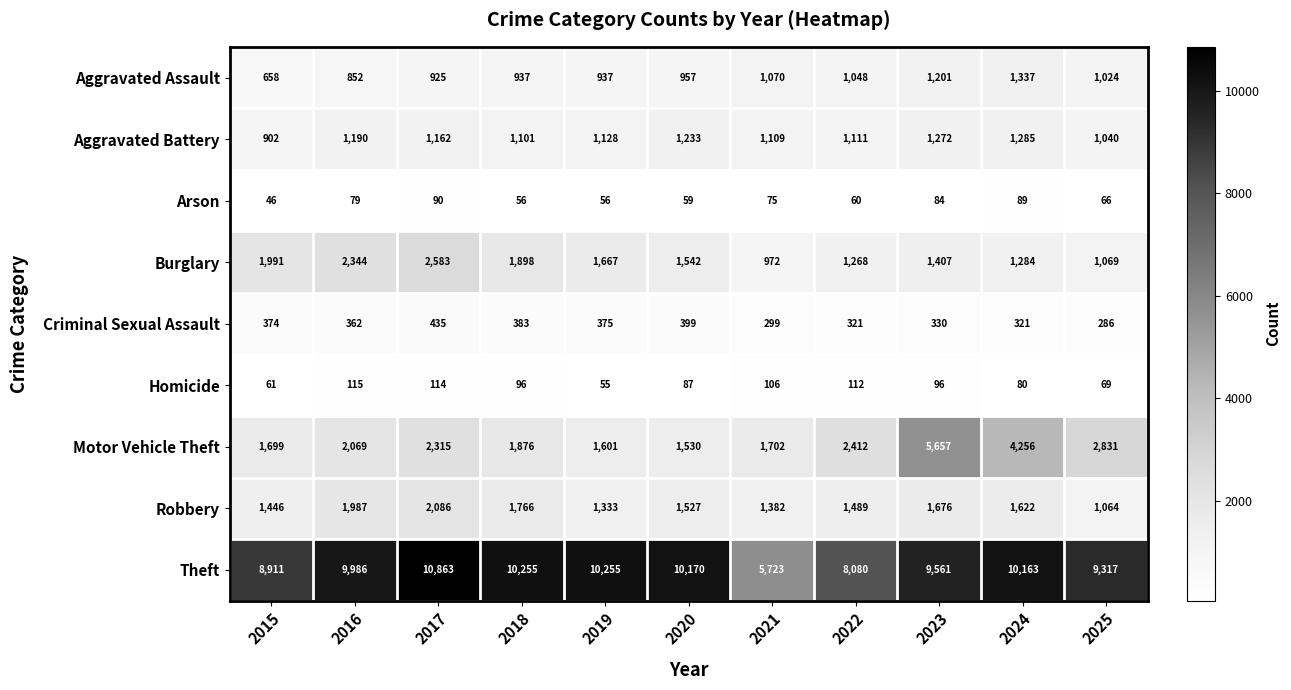

The Motor Vehicle Theft series shows 2337 at 2021. True or false?

False